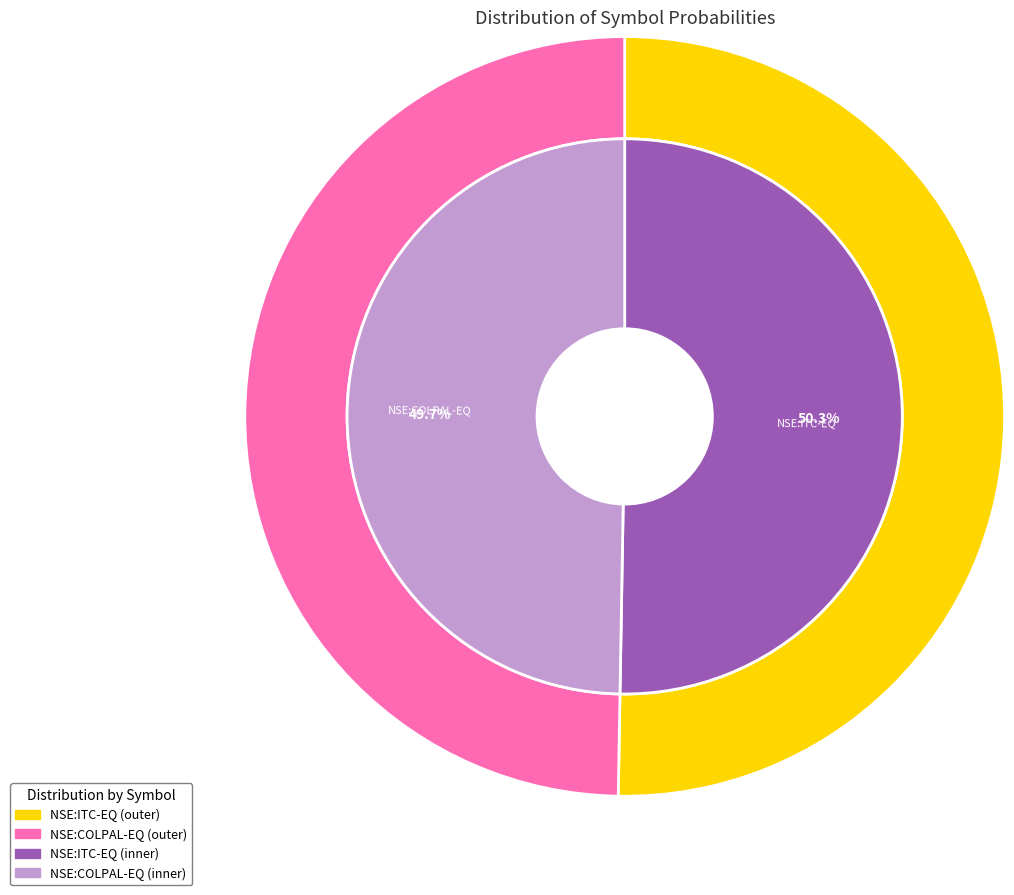

To the nearest percent, what is the combined percentage of NSE:ITC-EQ and NSE:COLPAL-EQ?

100%